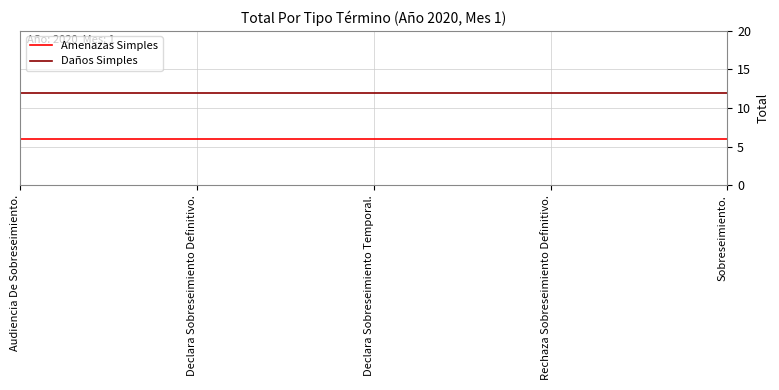

Reading left to right, extract all data points from this chart.

Amenazas Simples: Audiencia De Sobreseimiento.=6	Declara Sobreseimiento Definitivo.=6	Declara Sobreseimiento Temporal.=6	Rechaza Sobreseimiento Definitivo.=6	Sobreseimiento.=6
Daños Simples: Audiencia De Sobreseimiento.=12	Declara Sobreseimiento Definitivo.=12	Declara Sobreseimiento Temporal.=12	Rechaza Sobreseimiento Definitivo.=12	Sobreseimiento.=12